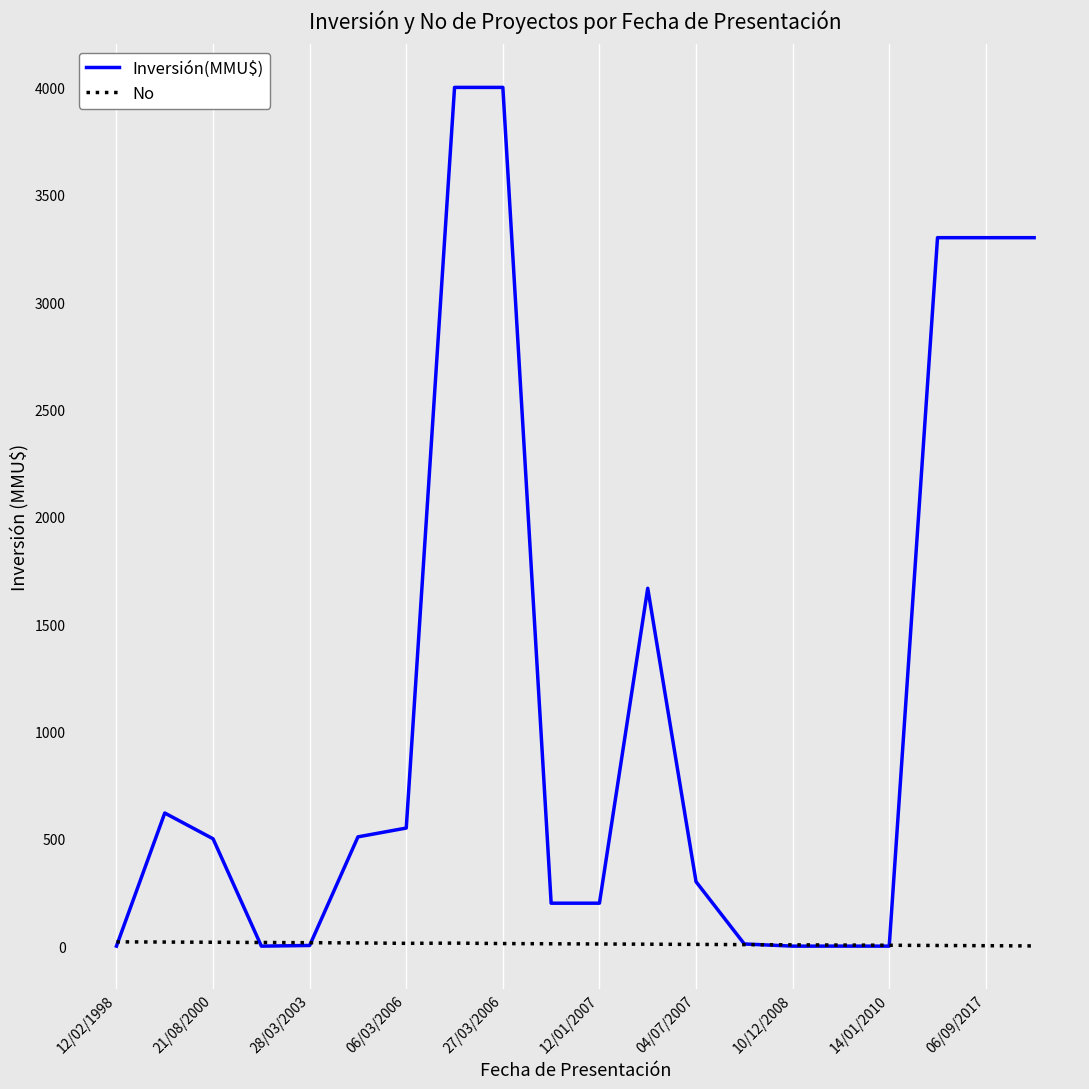

What is the highest value of the Inversión(MMU$) series?

4000